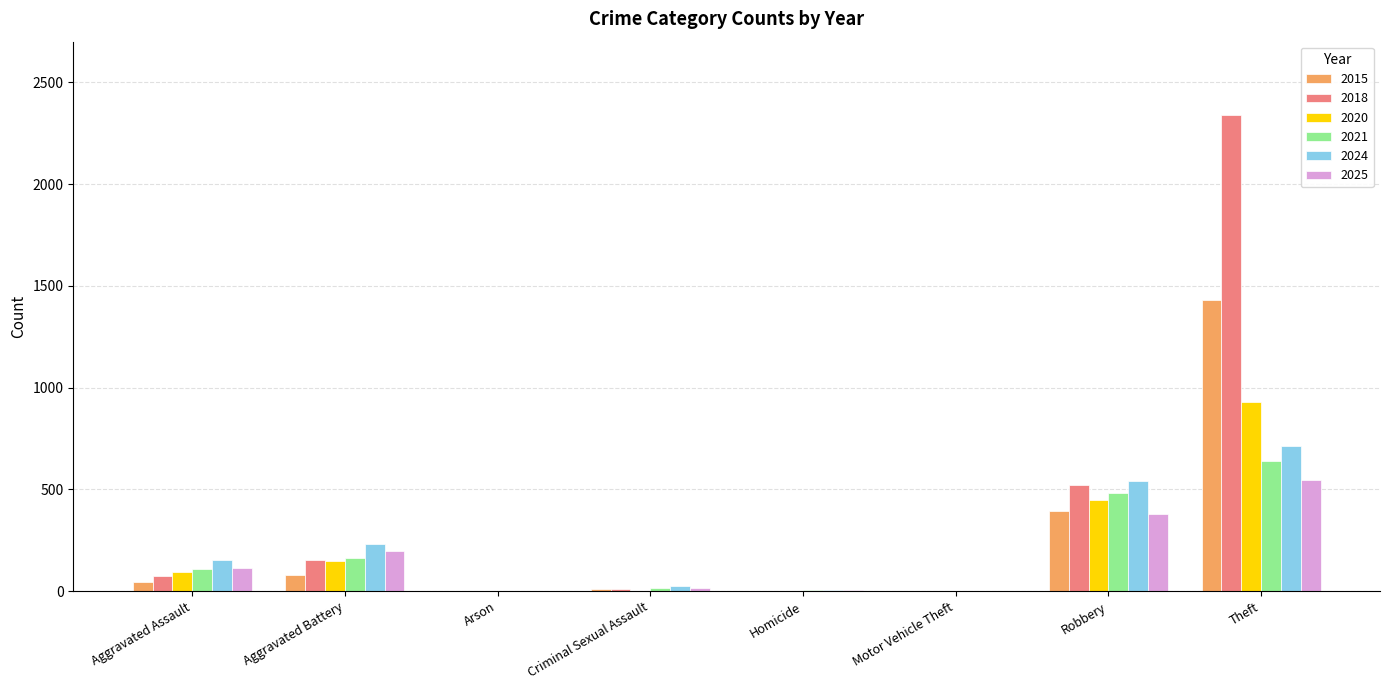

The value of 2025 at Aggravated Battery is 200. True or false?

True